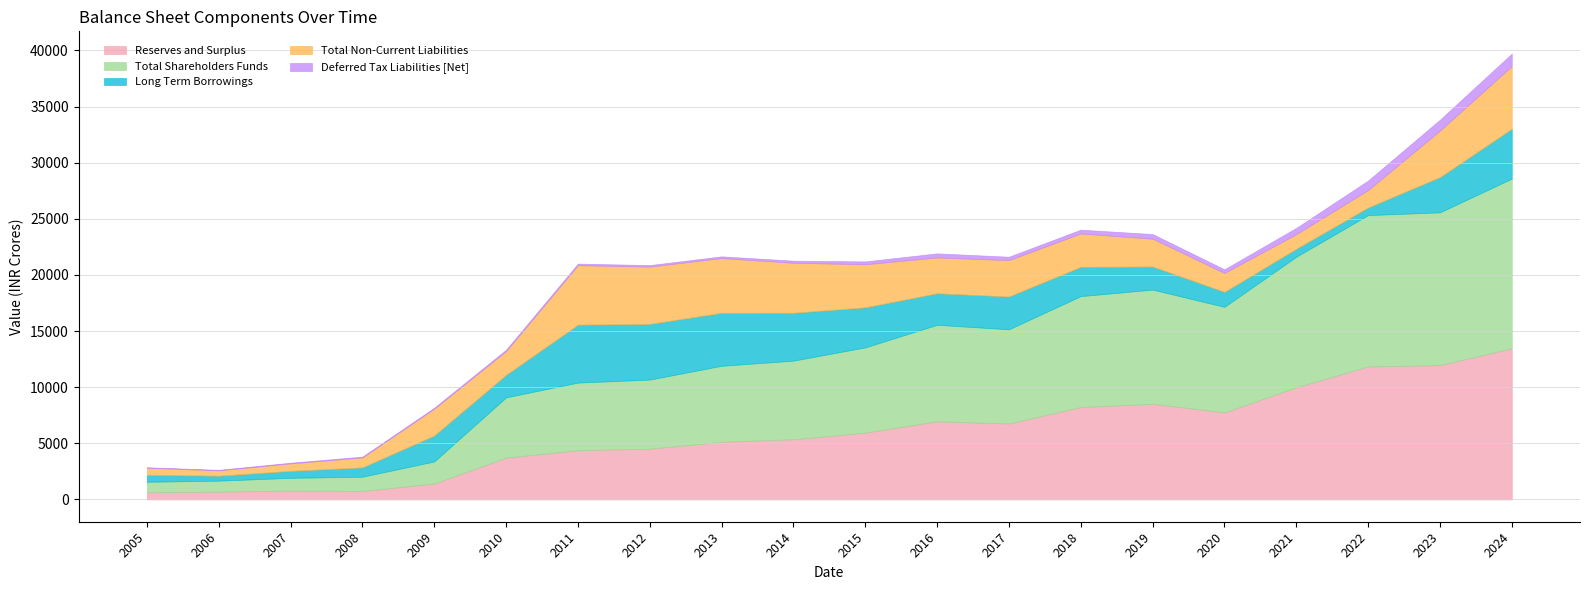

Rank the categories by Deferred Tax Liabilities [Net] value from highest to lowest.

2024, 2023, 2022, 2021, 2019, 2016, 2018, 2020, 2017, 2015, 2014, 2013, 2011, 2012, 2010, 2009, 2008, 2007, 2006, 2005